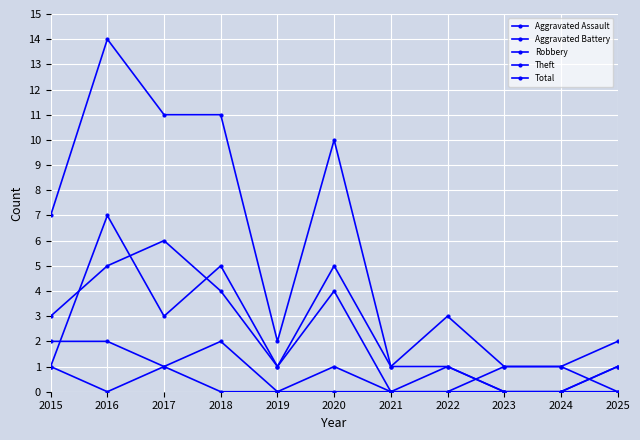

How many lines are shown in the chart?

5